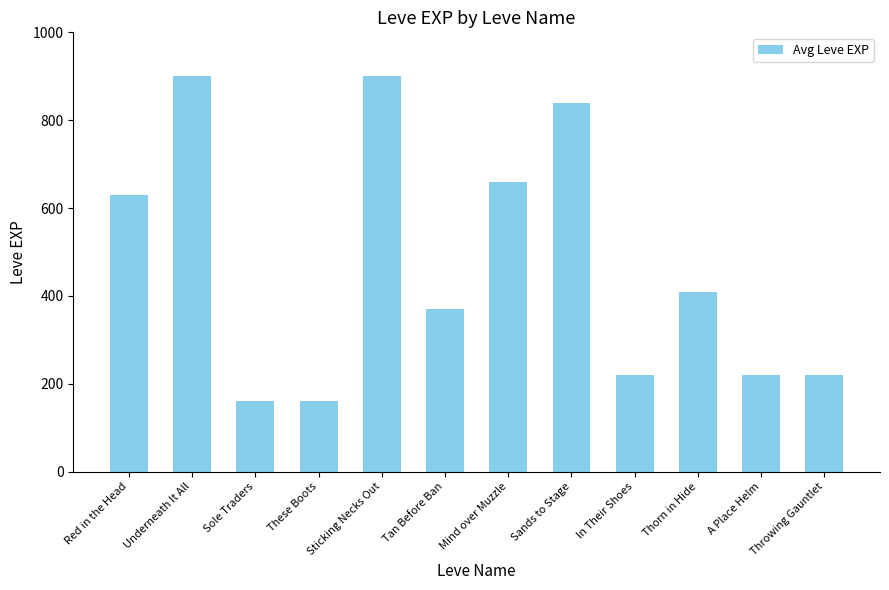

What is the label of the 3rd bar from the right?

Thorn in Hide